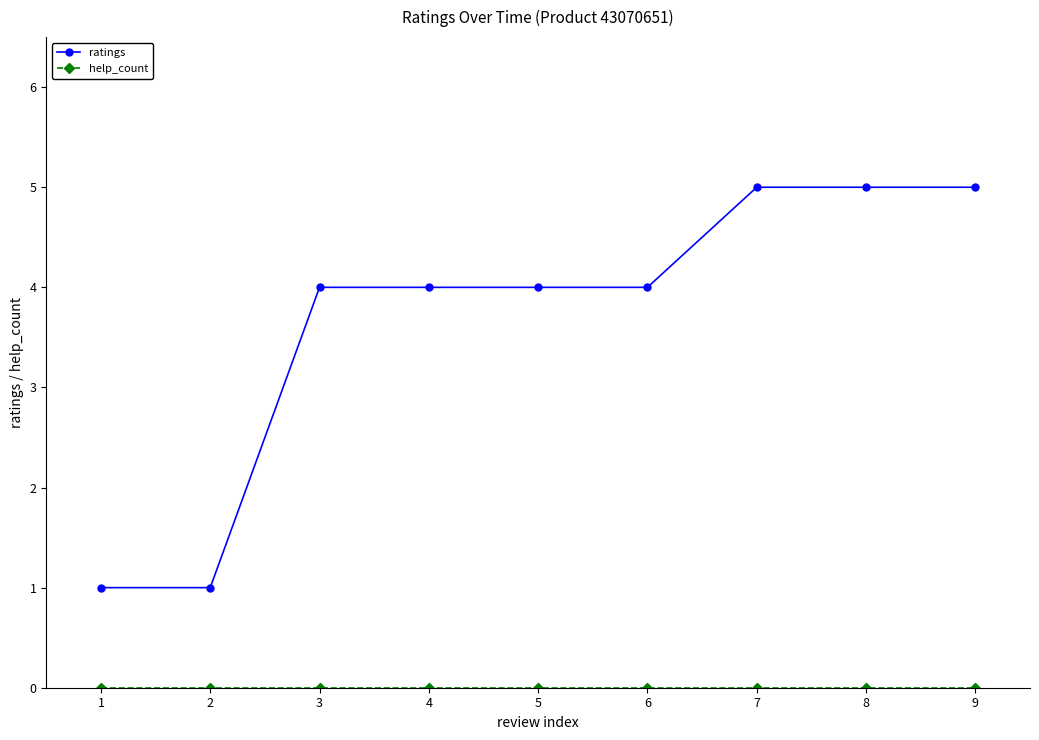

What is the total value across all series at 3?

4